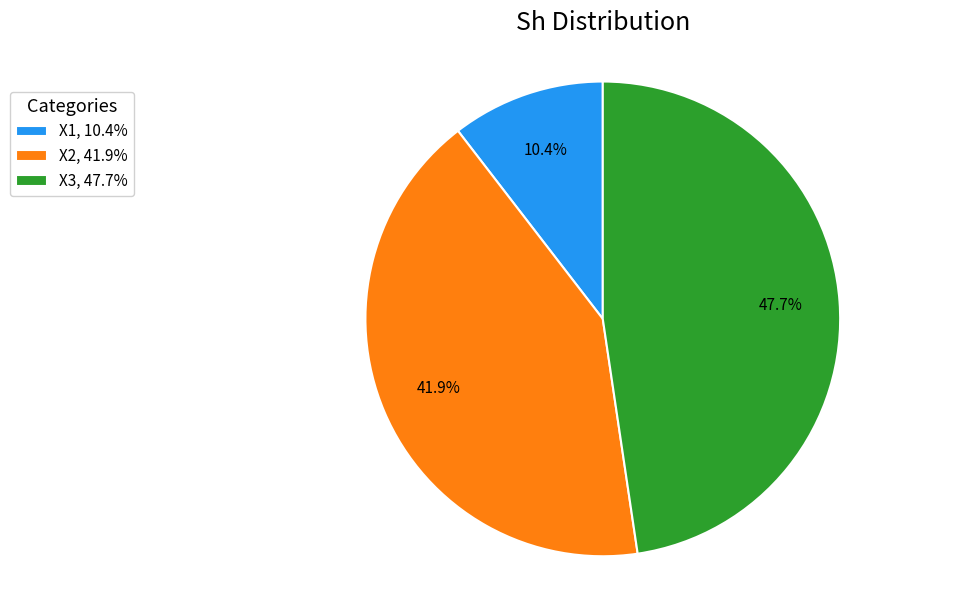

Do X2, 41.9% and X3, 47.7% together represent more than half of the pie?

Yes